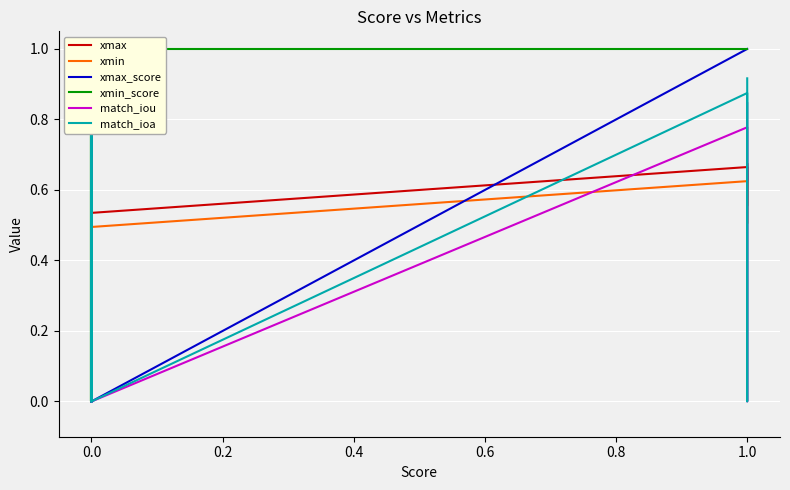

What is the difference between the maximum and minimum values in the xmax series?

0.9